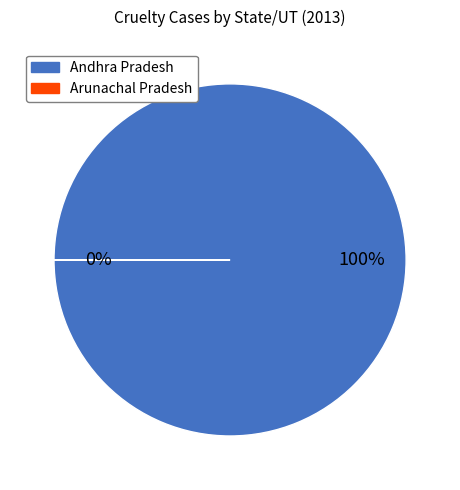

Which has a higher value, Andhra Pradesh or Arunachal Pradesh?

Andhra Pradesh